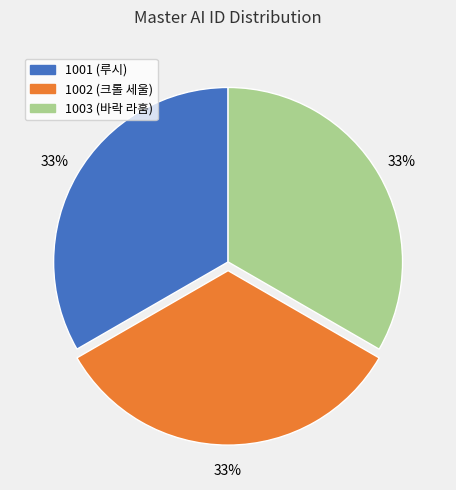

Does 1002 (크롤 세울) represent more than half of the total?

No